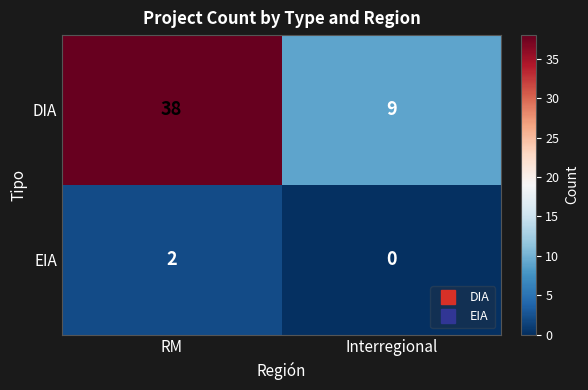

What is the difference between the highest and lowest values at Interregional?

9